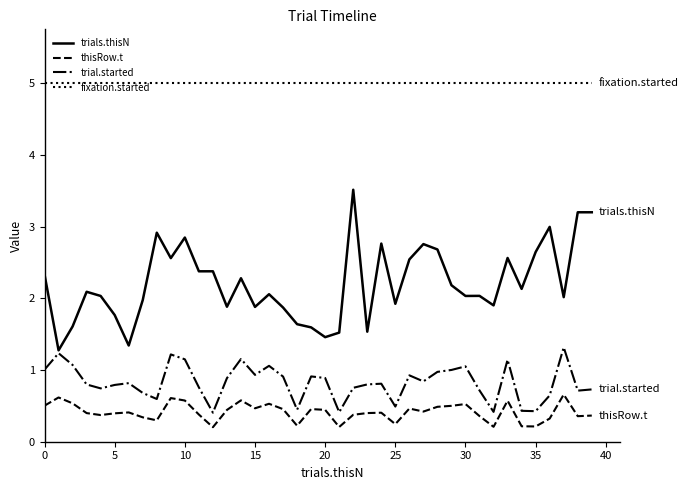

Which series has the largest range (max minus min)?

trials.thisN